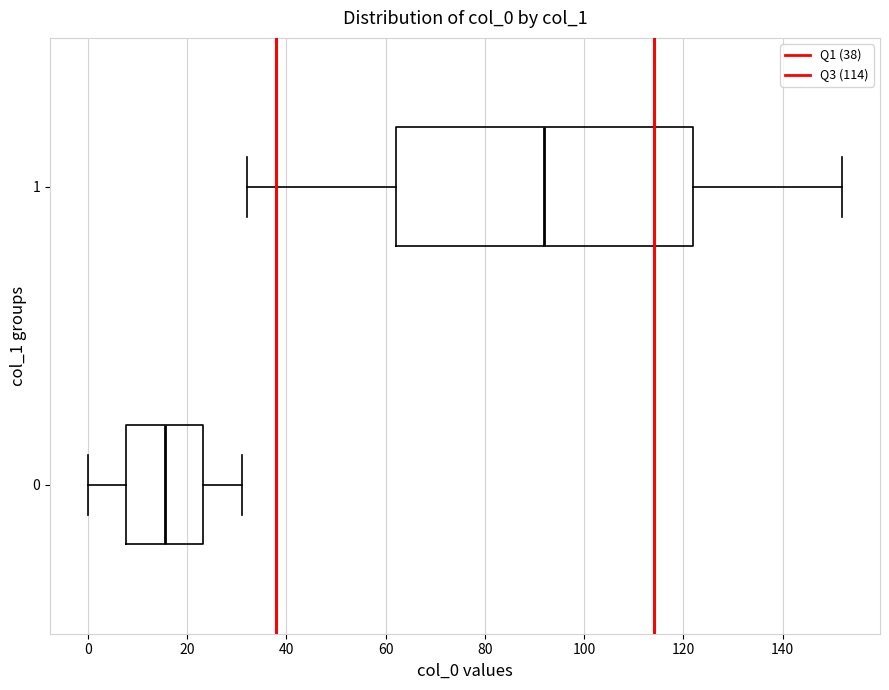

Where is the right edge of the box at y = 0 on the x-axis? The values are not printed on the chart, so give them approximately, as read against the axis.

24